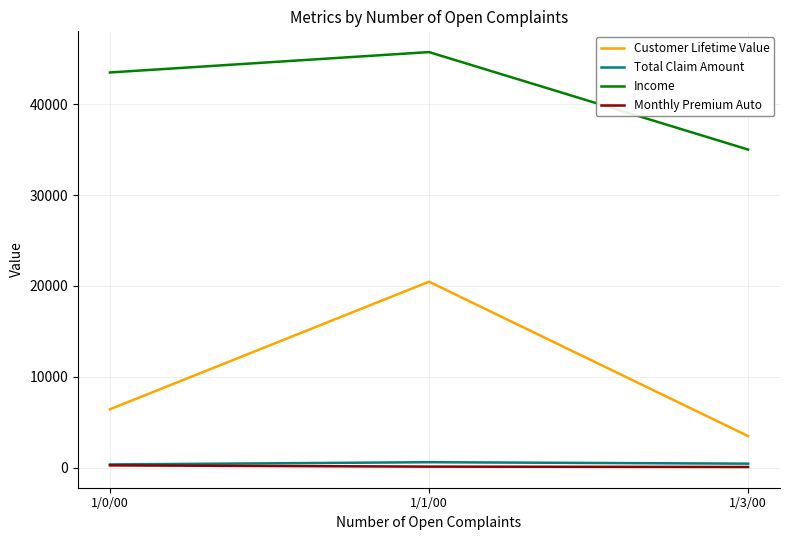

Is this an area chart (filled region under the line)?

No